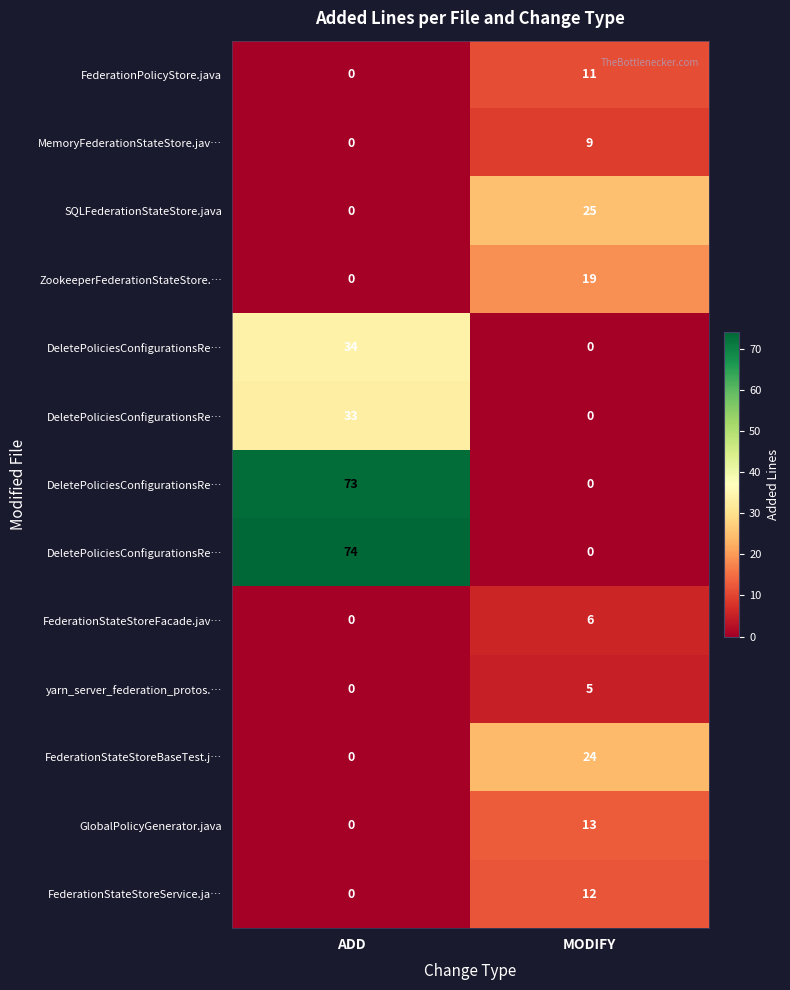

At which category is the sum across all series the highest?

ADD